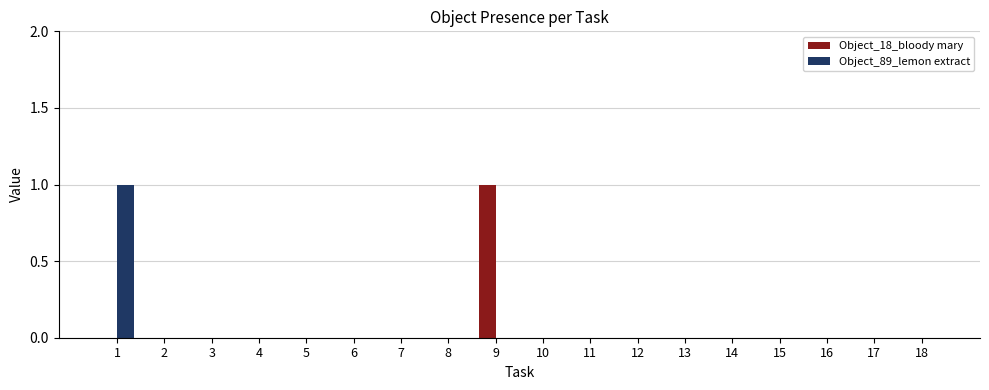

The value of Object_18_bloody mary at 10 is 0. True or false?

True